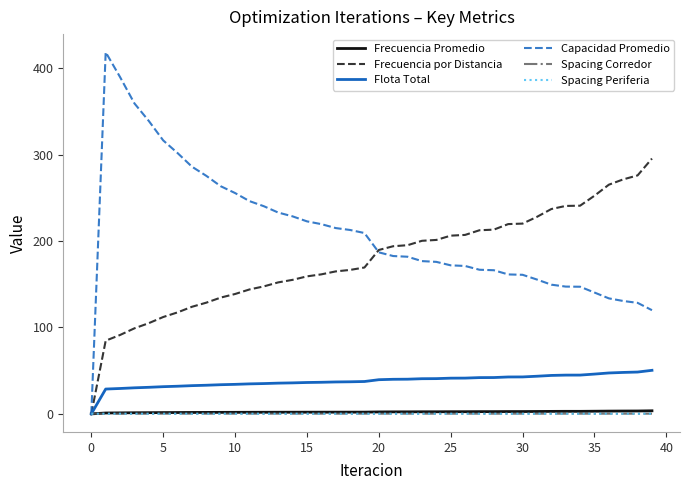

Which series has the largest total across all categories?

Capacidad Promedio